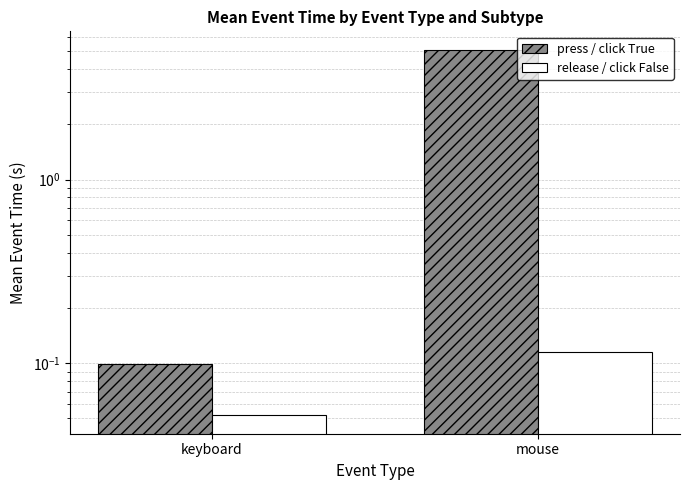

Are the bars horizontal?

No